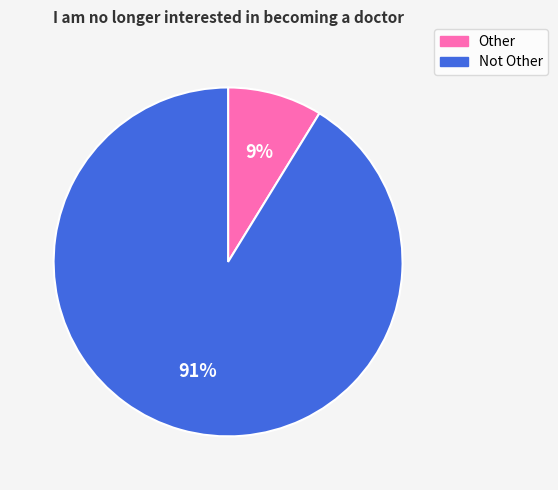

Rank the categories by value from highest to lowest.

Not Other, Other